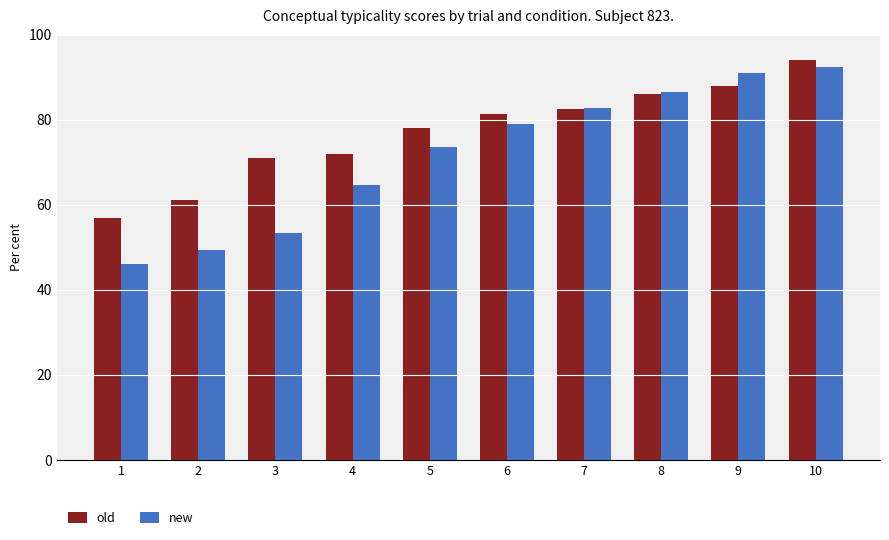

Reading left to right, what are all the values shown in this chart?

old: 1=56.9	2=61.1	3=71.0	4=71.9	5=78.0	6=81.4	7=82.5	8=86.1	9=87.9	10=94.0
new: 1=46.0	2=49.4	3=53.2	4=64.7	5=73.6	6=79.0	7=82.8	8=86.5	9=90.9	10=92.4